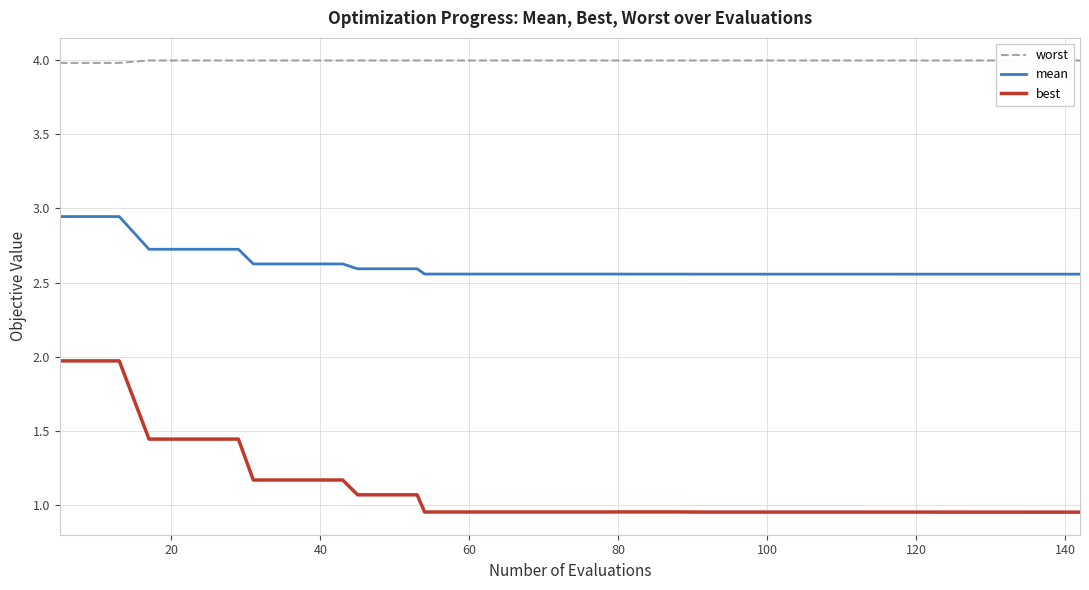

What is the smallest value displayed?

0.9